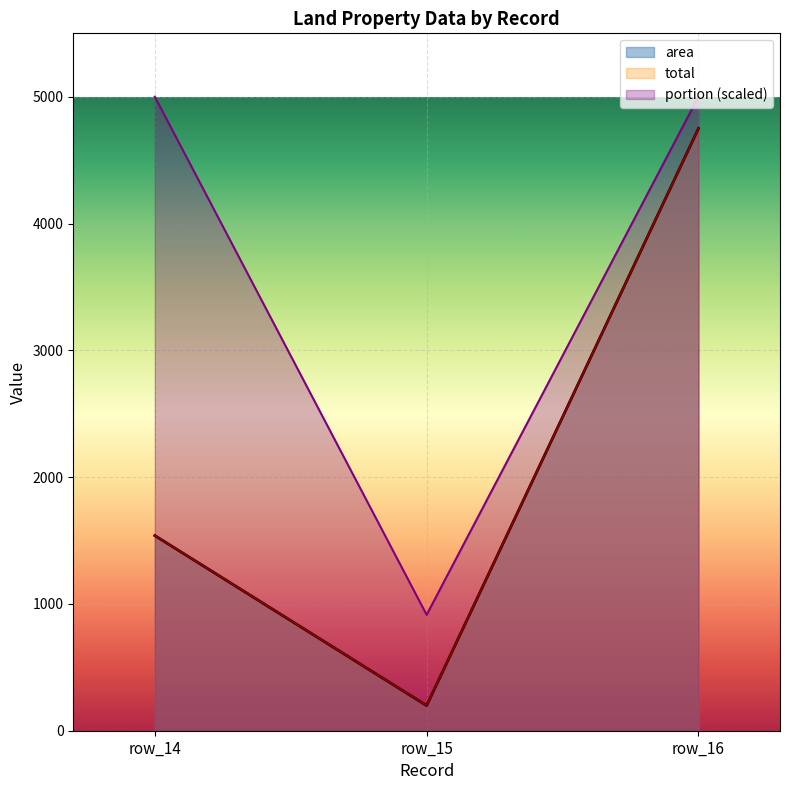

At which label does area reach its minimum?

row_15